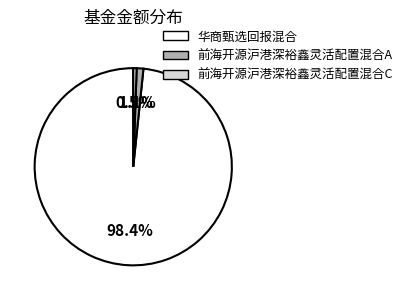

What portion of the pie excludes 前海开源沪港深裕鑫灵活配置混合C?

99.5%